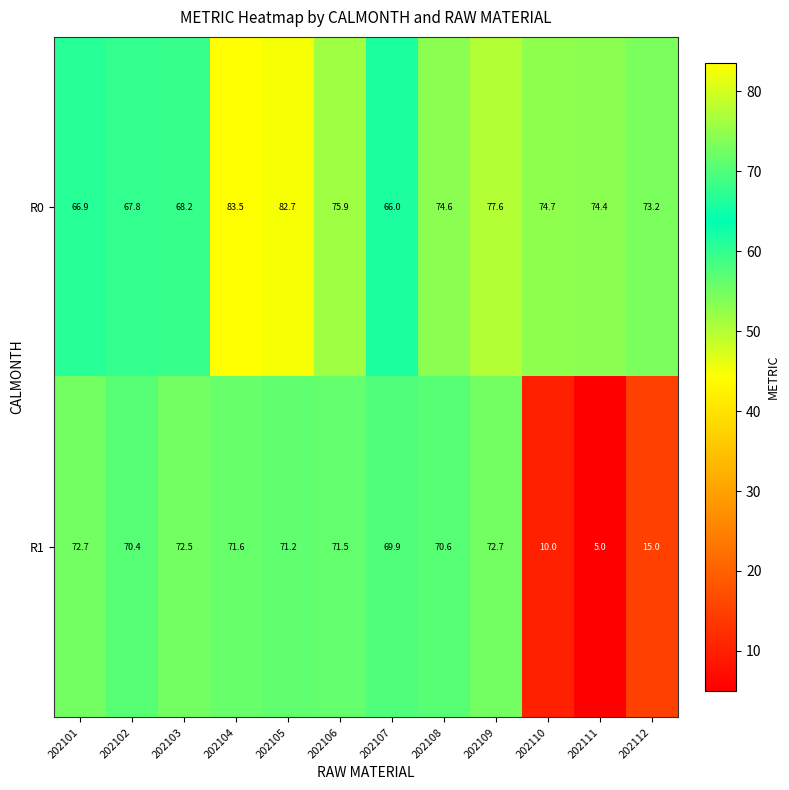

Reading right to left, list all the values displayed in this chart.

R0: 73.2	74.4	74.7	77.6	74.6	66.0	75.9	82.7	83.5	68.2	67.8	66.9
R1: 15.0	5.0	10.0	72.7	70.6	69.9	71.5	71.2	71.6	72.5	70.4	72.7